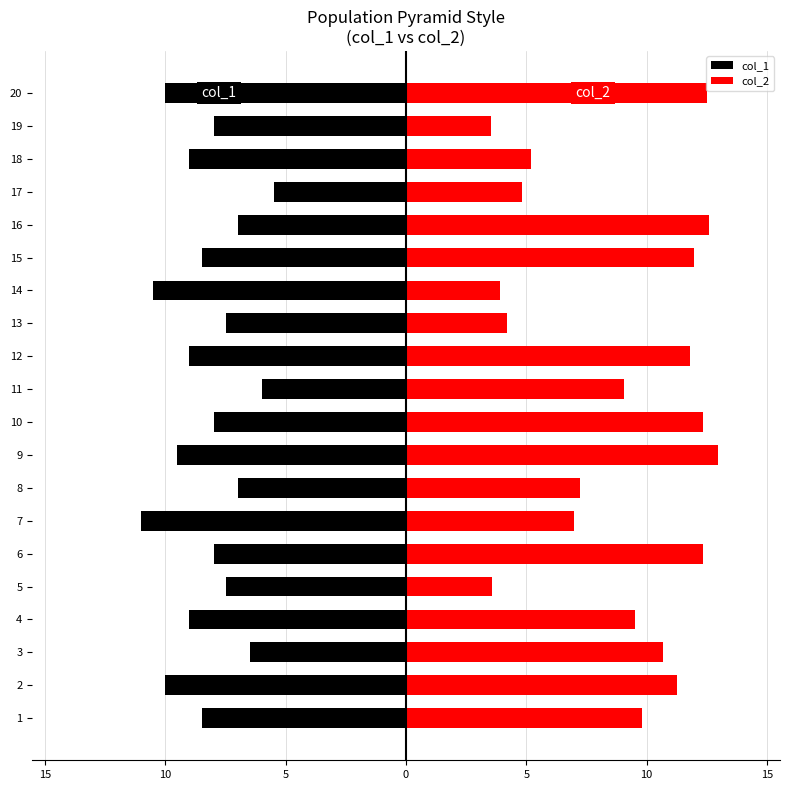

Are the bars grouped side by side (vs. stacked)?

Yes